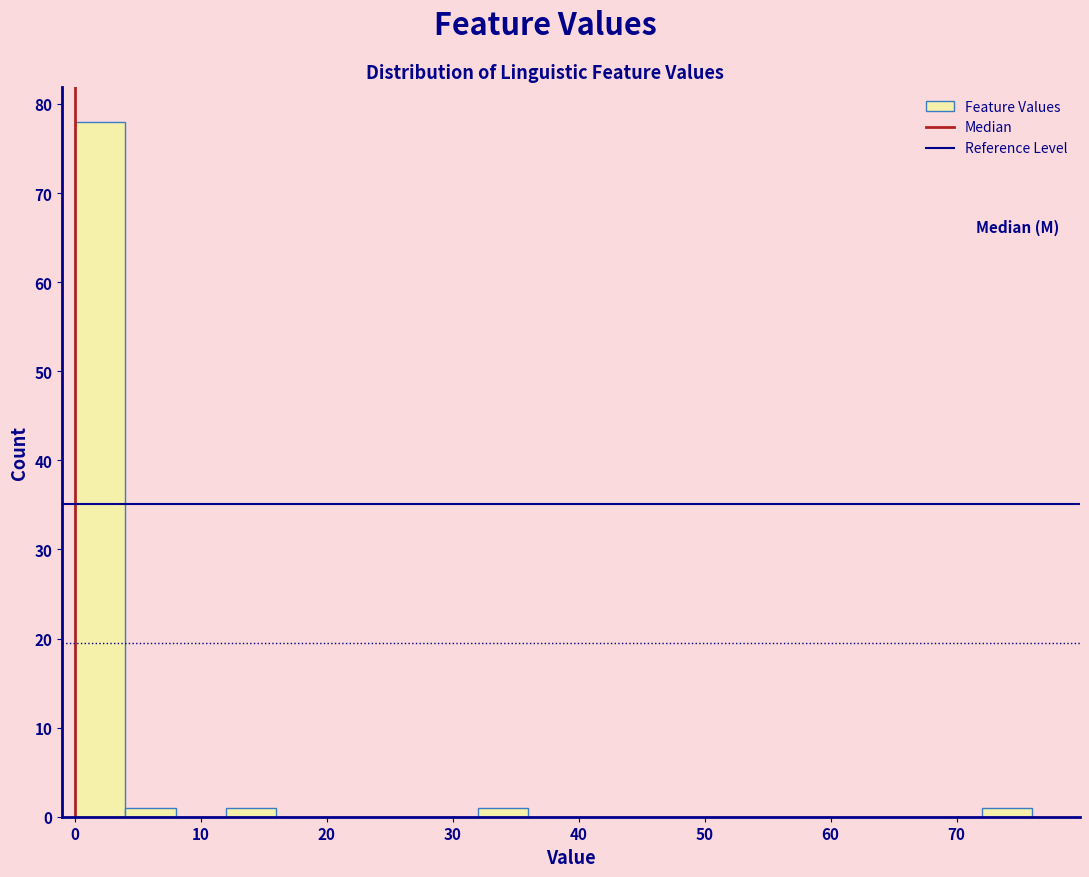

What is the height of the bar covering 4 to 8 on the x-axis? The values are not printed on the chart, so give them approximately, as read against the axis.

1